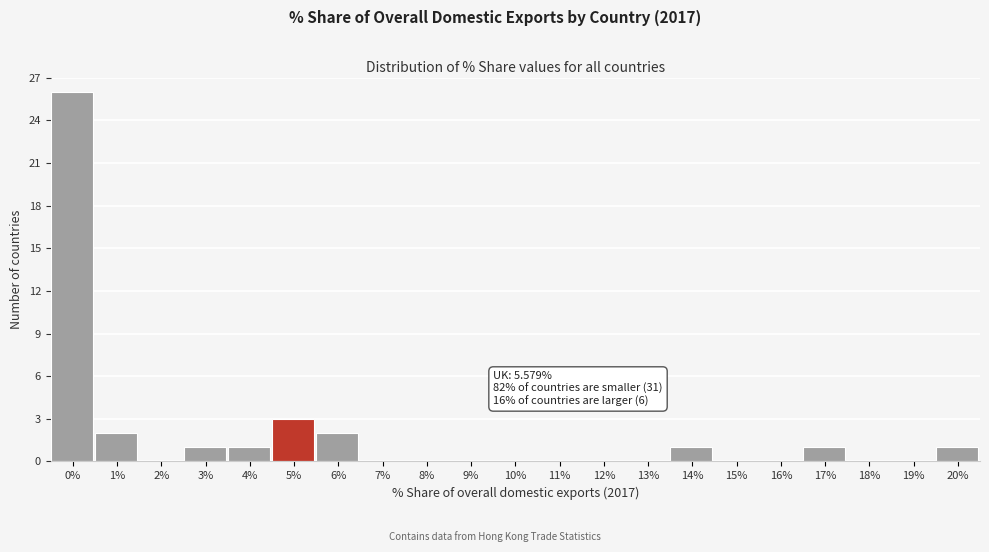

Reading left to right, extract all data points from this chart.

0%=26	1%=2	2%=0	3%=1	4%=1	5%=3	6%=2	7%=0	8%=0	9%=0	10%=0	11%=0	12%=0	13%=0	14%=1	15%=0	16%=0	17%=1	18%=0	19%=0	20%=1